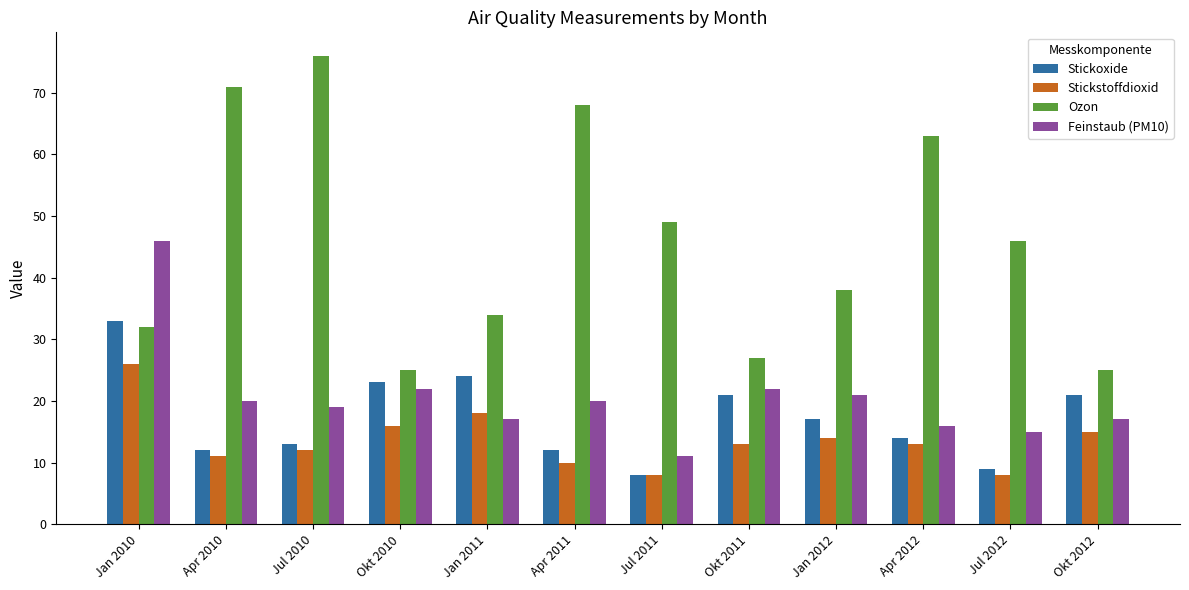

How many bars are there in each group?

4